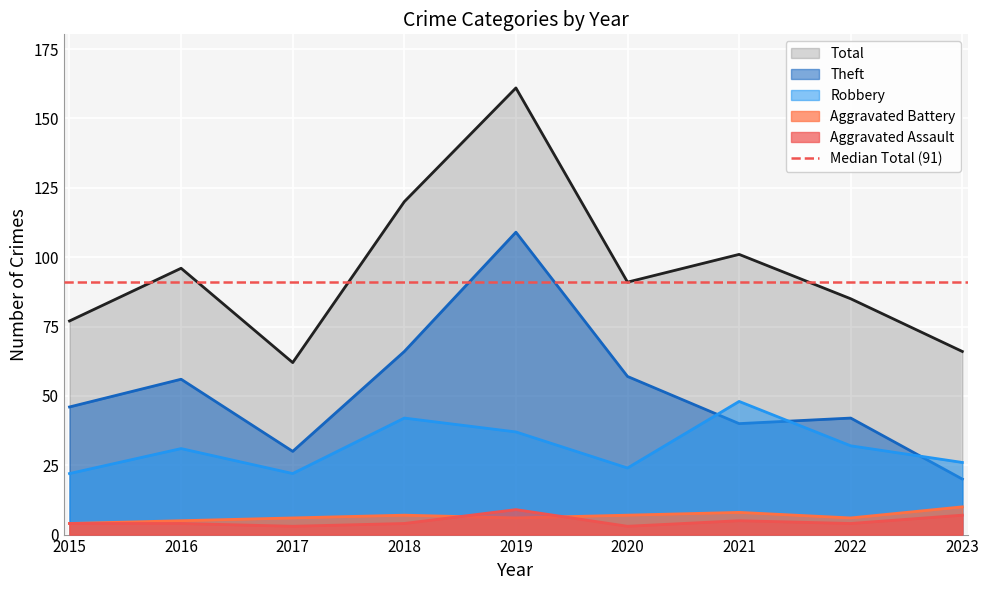

Which category has the lowest value across all series?

2017